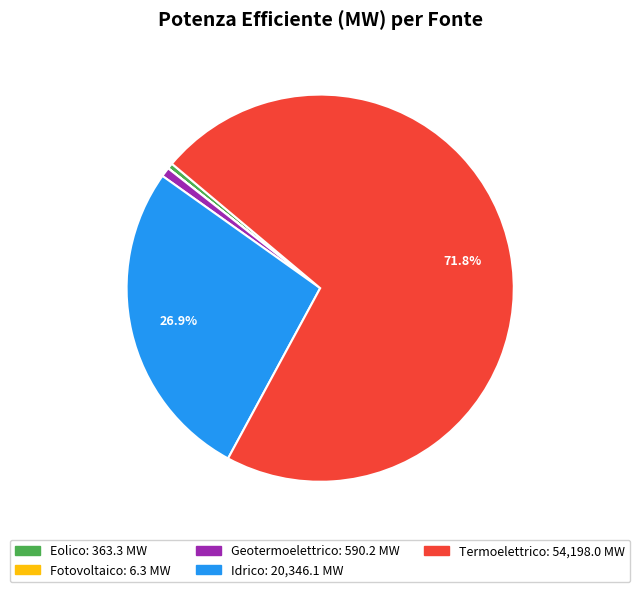

What percentage is the Termoelettrico slice, to the nearest percent?

72%